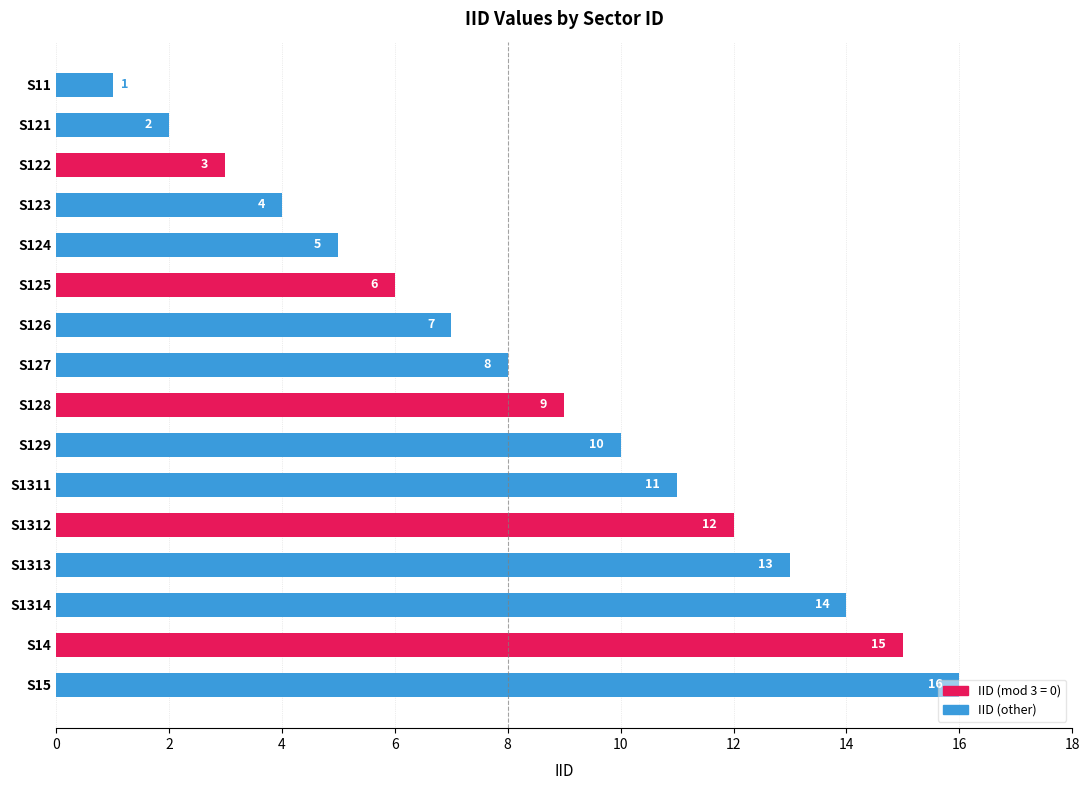

Is it true that the value at S121 is 3?

False